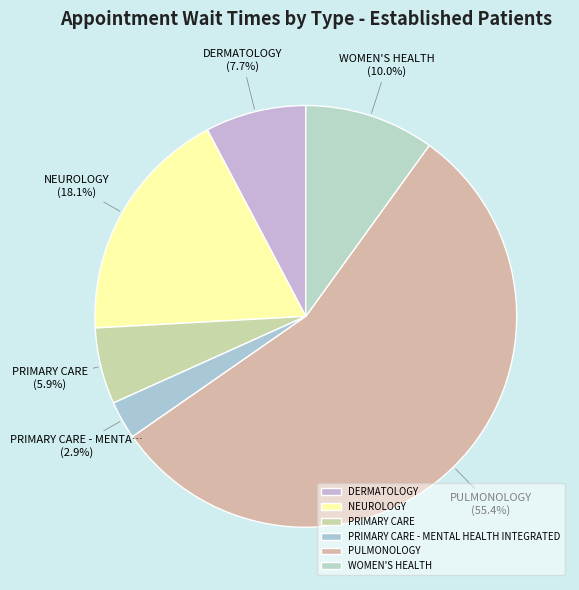

What is the majority slice?

PULMONOLOGY